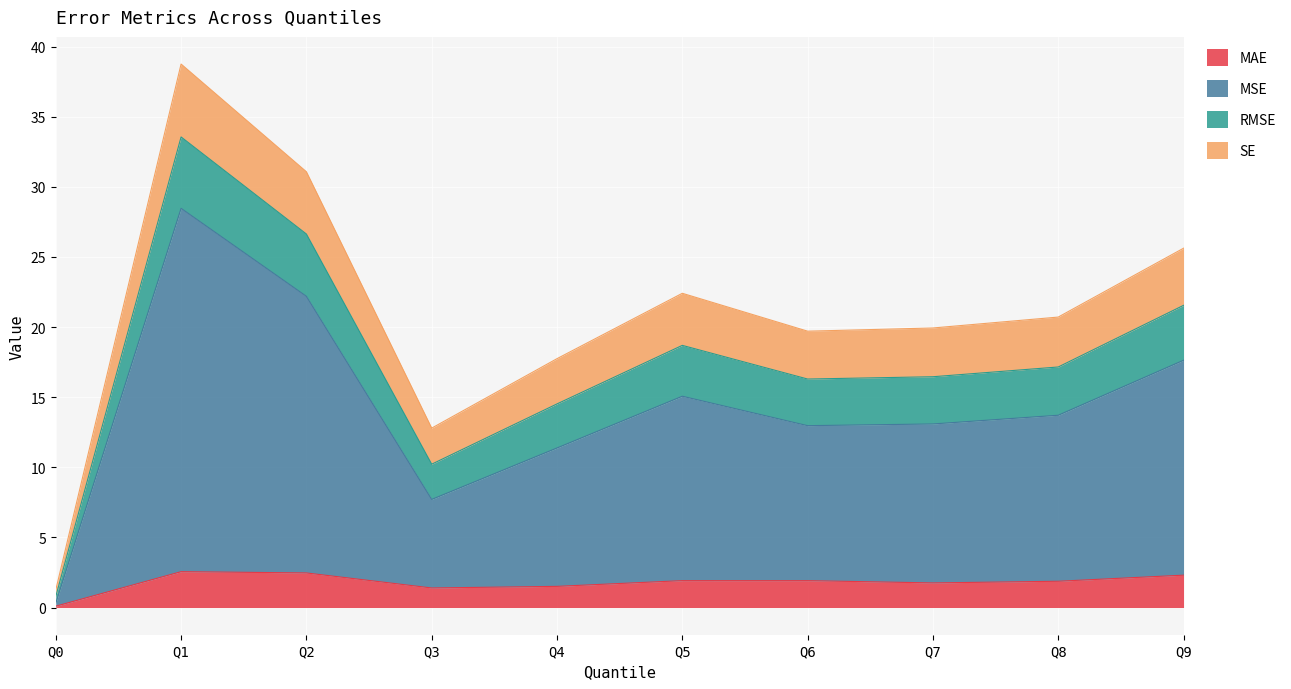

What is the approximate value of MAE at Q9?

2.3